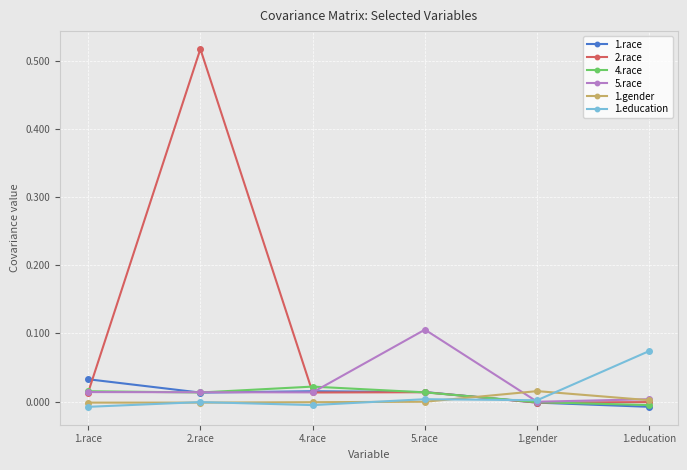

The 5.race series shows 0.0 at 2.race. True or false?

True